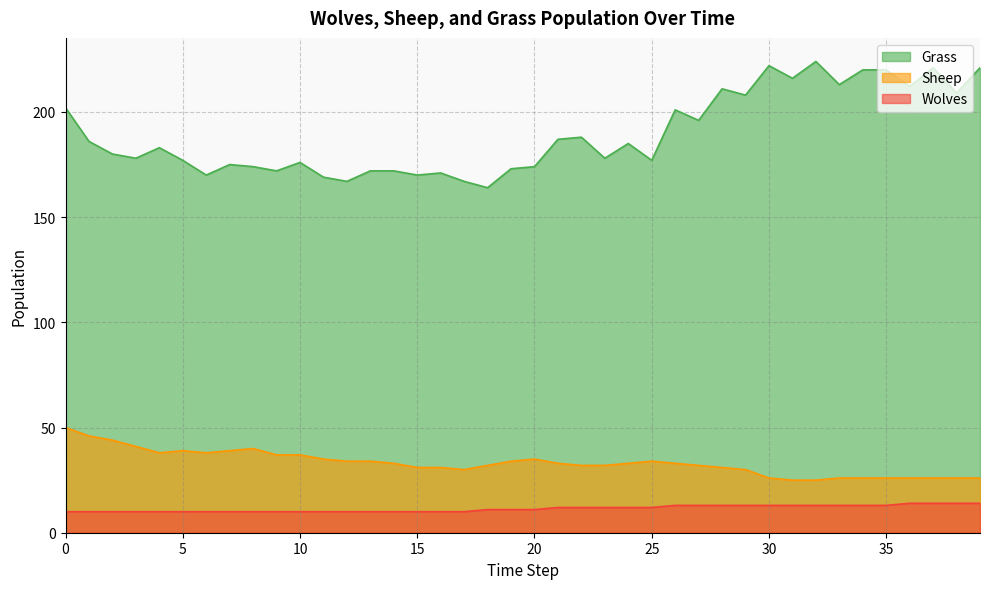

True or false: Wolves and Grass intersect in this chart.

False